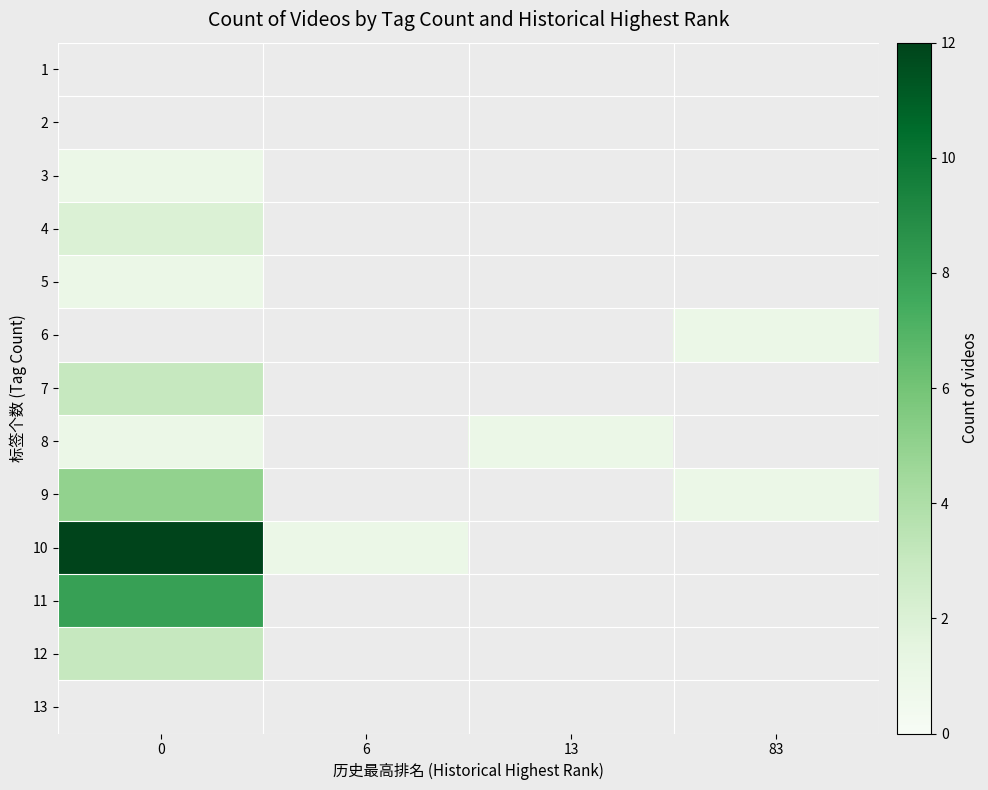

Which has a higher value, 83 or 13?

13